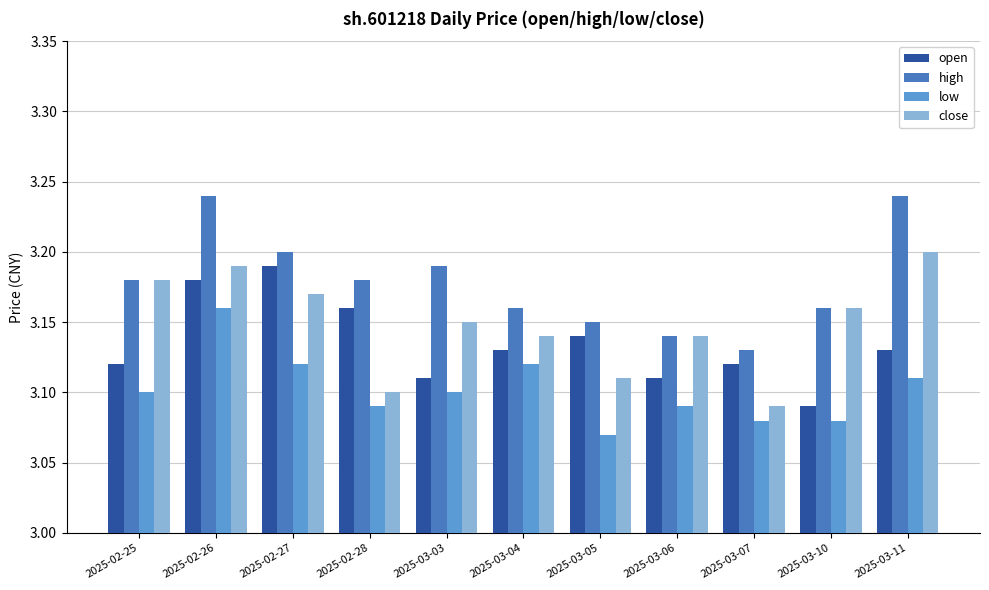

The value of open at 2025-03-10 is 3.1. True or false?

True